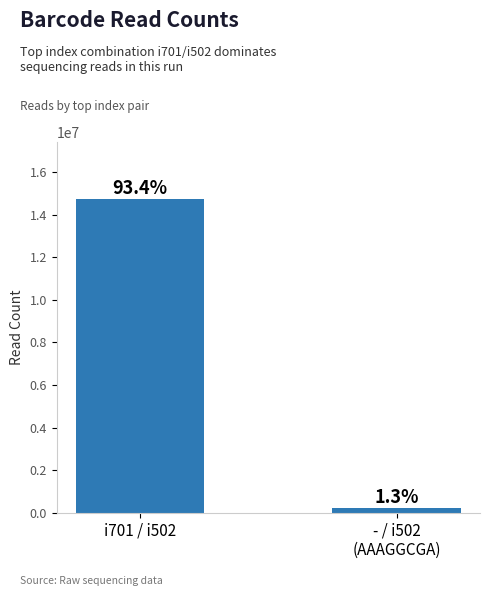

Between - / i502
(AAAGGCGA) and i701 / i502, which is larger?

i701 / i502